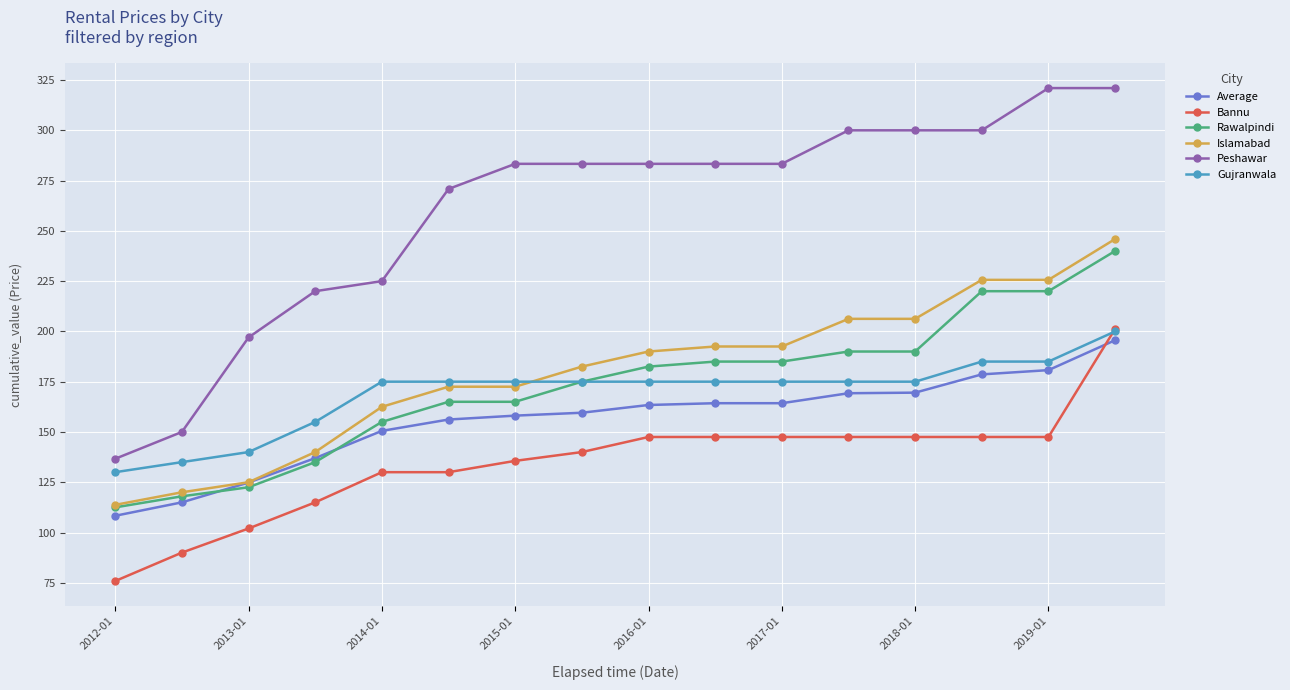

Which series has the largest total across all categories?

Peshawar